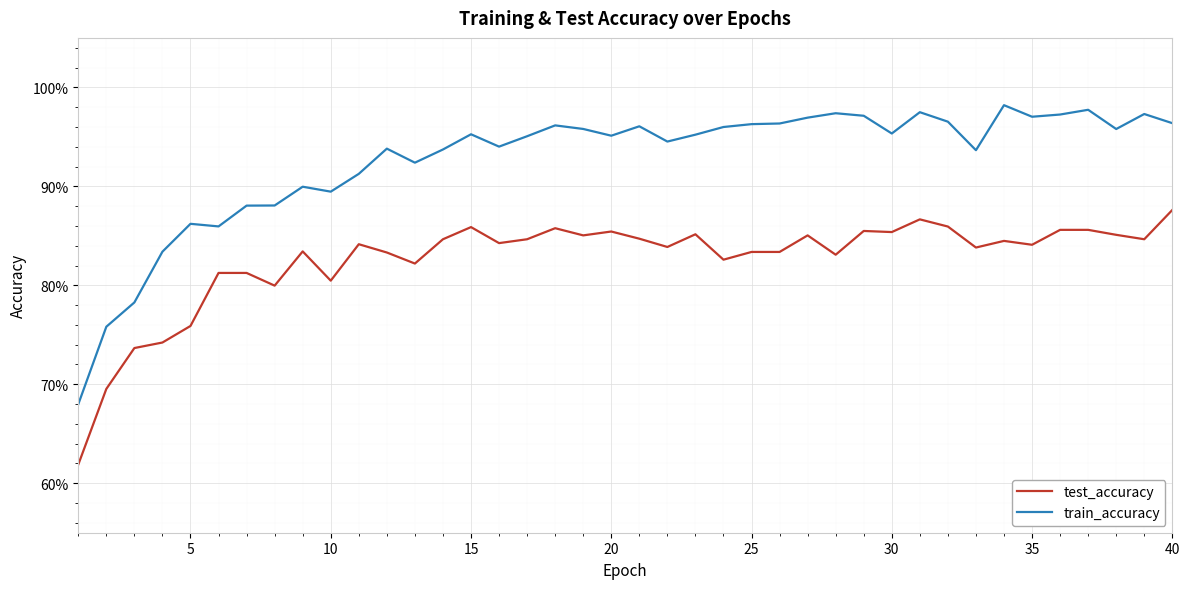

Which series has the largest total across all categories?

train_accuracy